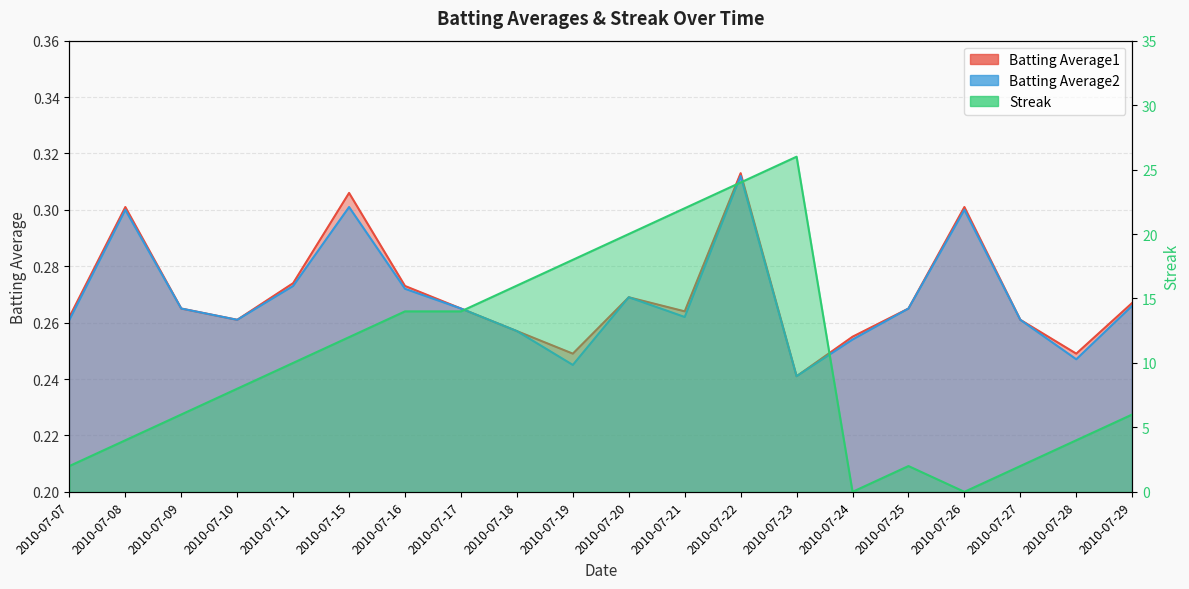

Which series changed the most between 2010-07-18 and 2010-07-21?

Streak